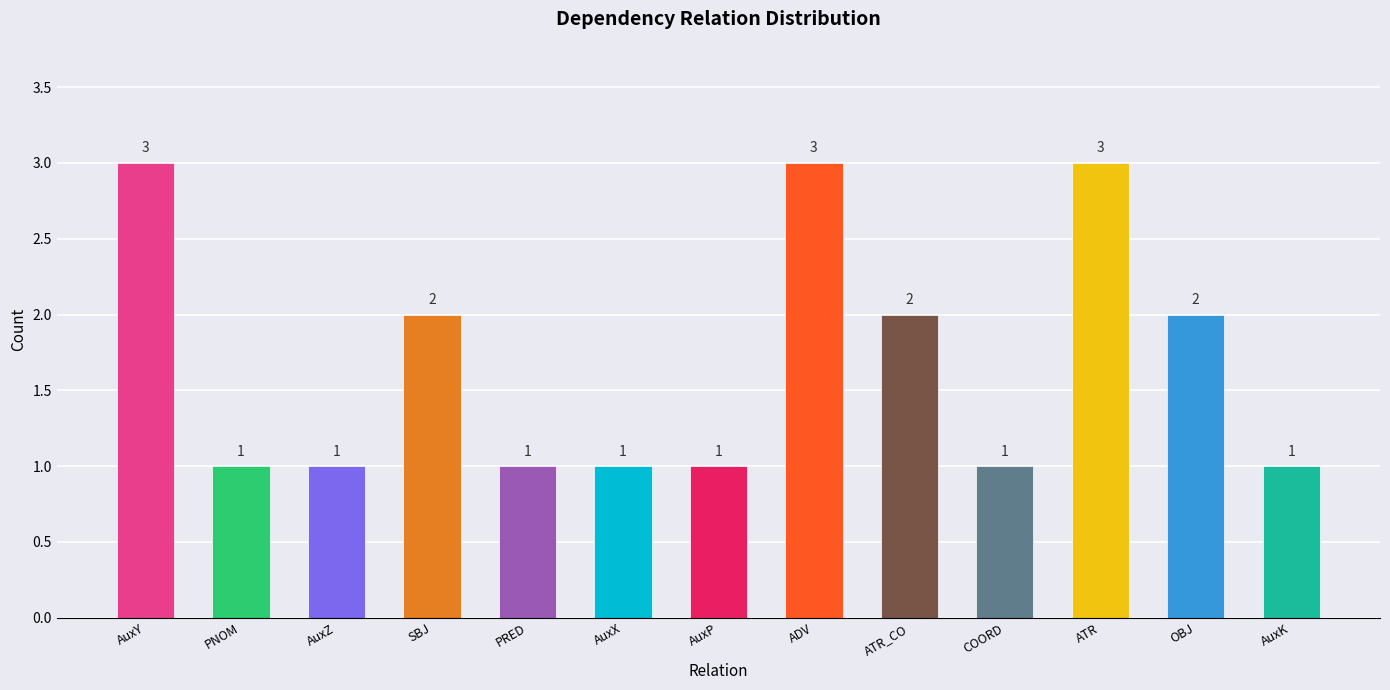

What is the sum of all values?

22